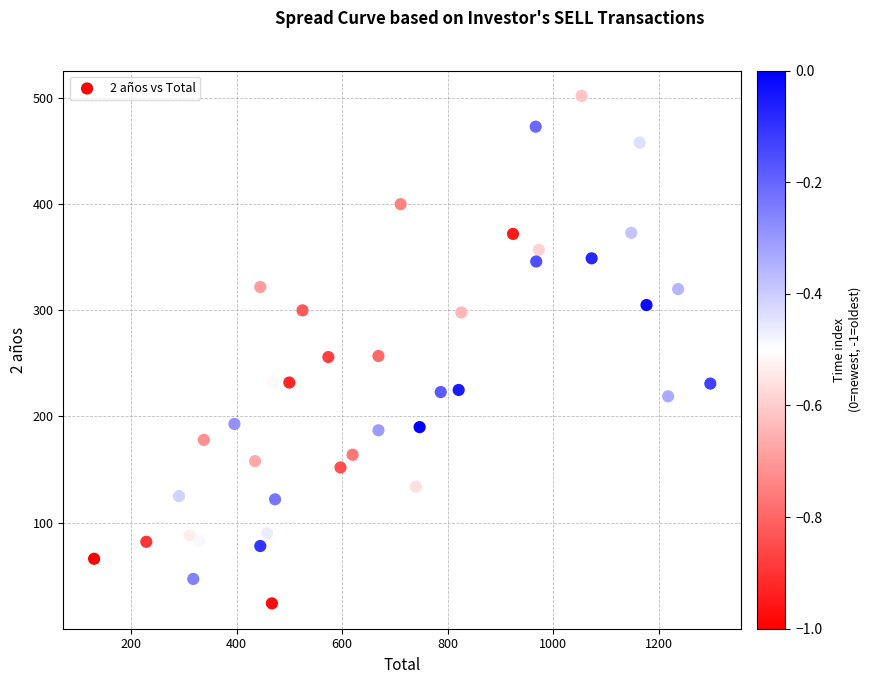

What is the range of X values (max minus min)?

1168